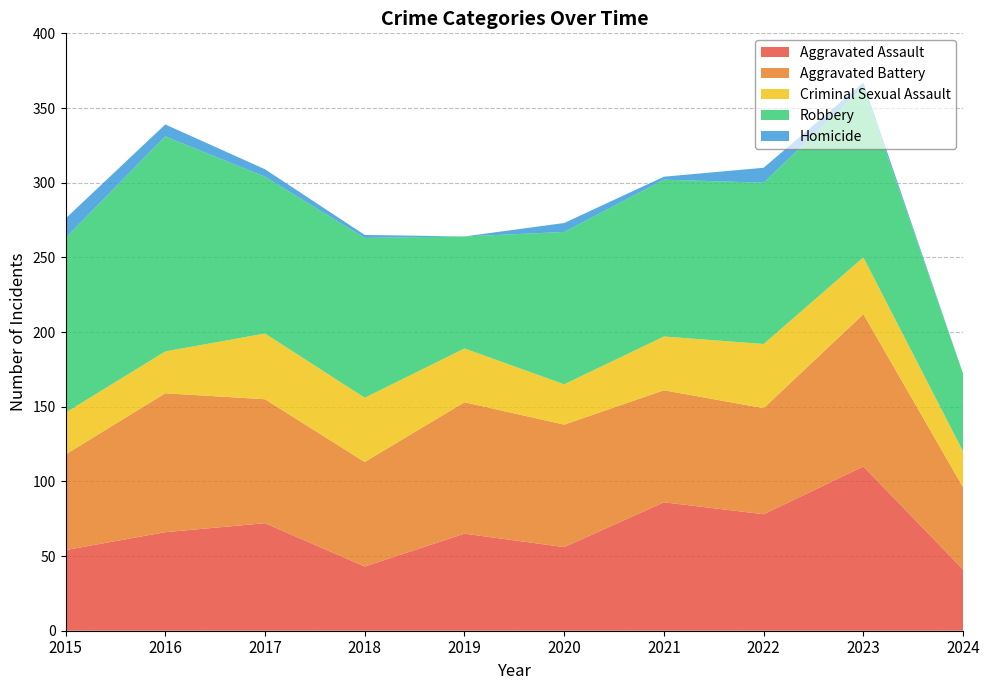

Reading left to right, what are all the values shown in this chart?

Aggravated Assault: 54	66	72	43	65	56	86	78	110	41
Aggravated Battery: 64	93	83	70	88	82	75	71	102	55
Criminal Sexual Assault: 28	28	44	43	36	27	36	43	38	24
Robbery: 117	144	105	107	75	102	105	108	114	52
Homicide: 13	8	5	2	0	6	2	10	3	0